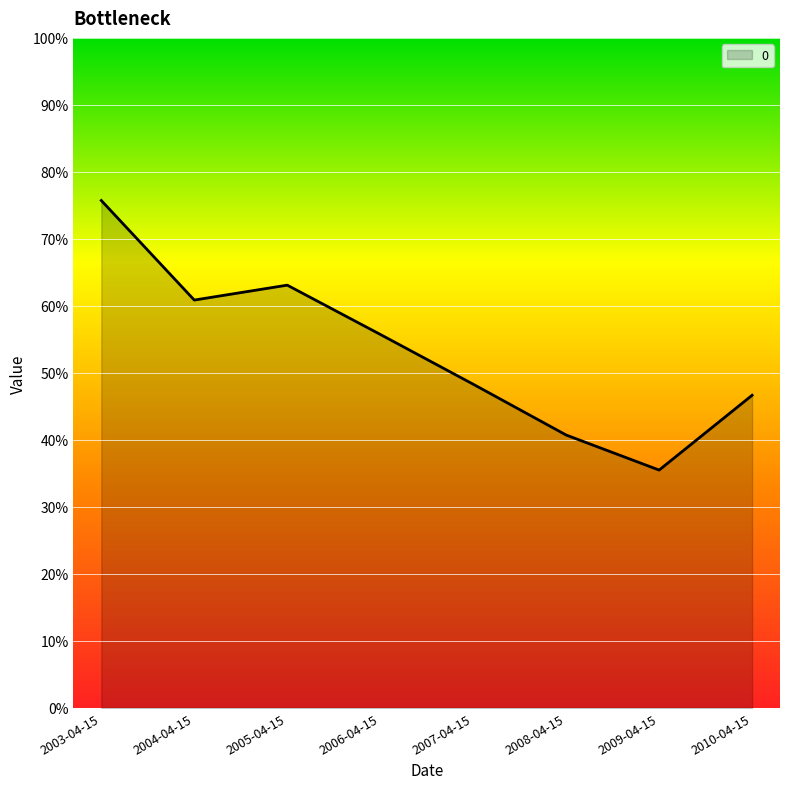

Does the chart display data point markers on the line(s)?

No